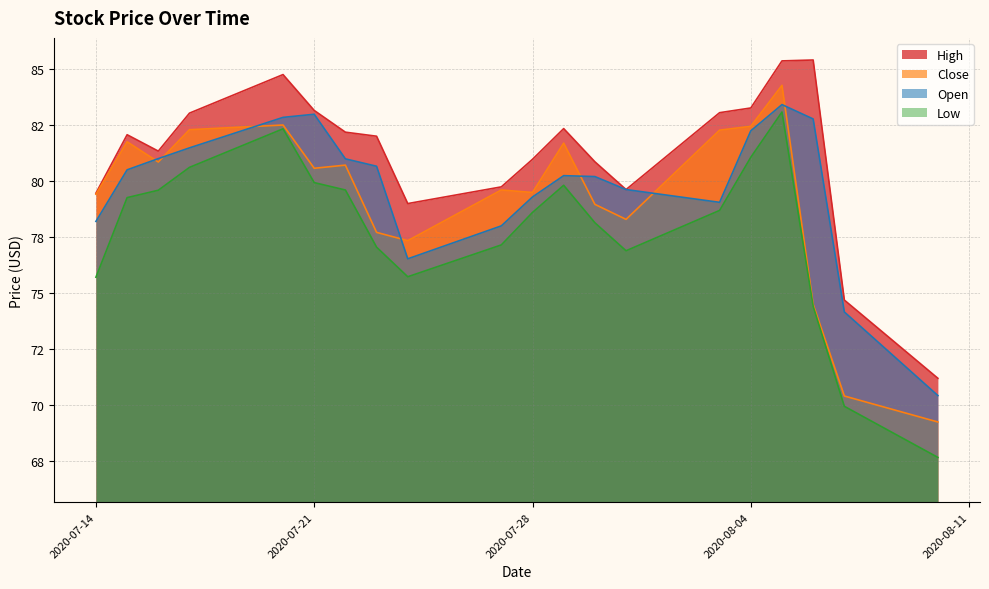

How many interior local peaks does the Open series have?

3